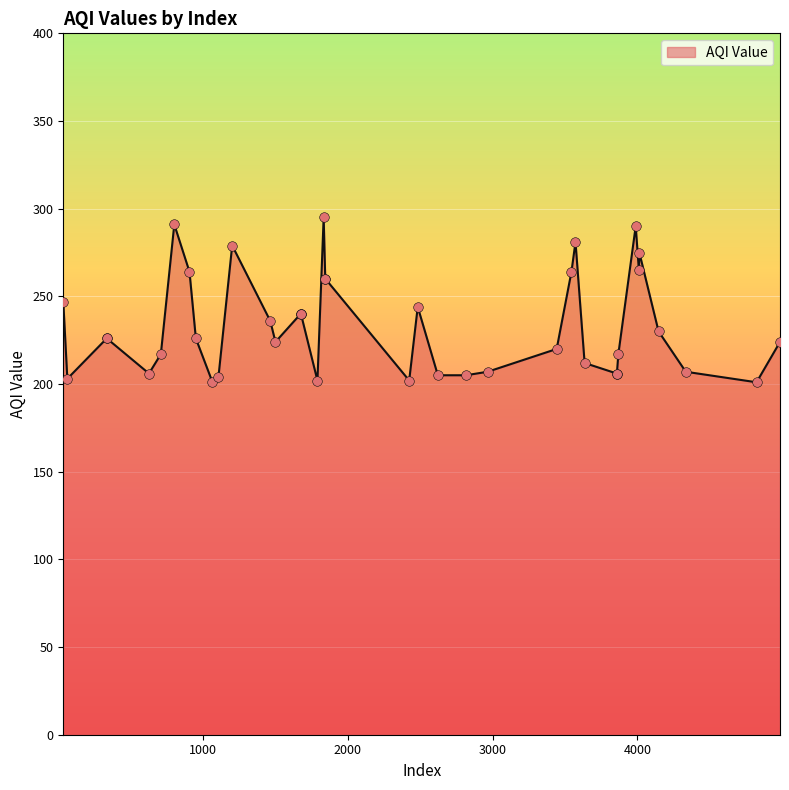

What is the minimum value shown in the chart?

201